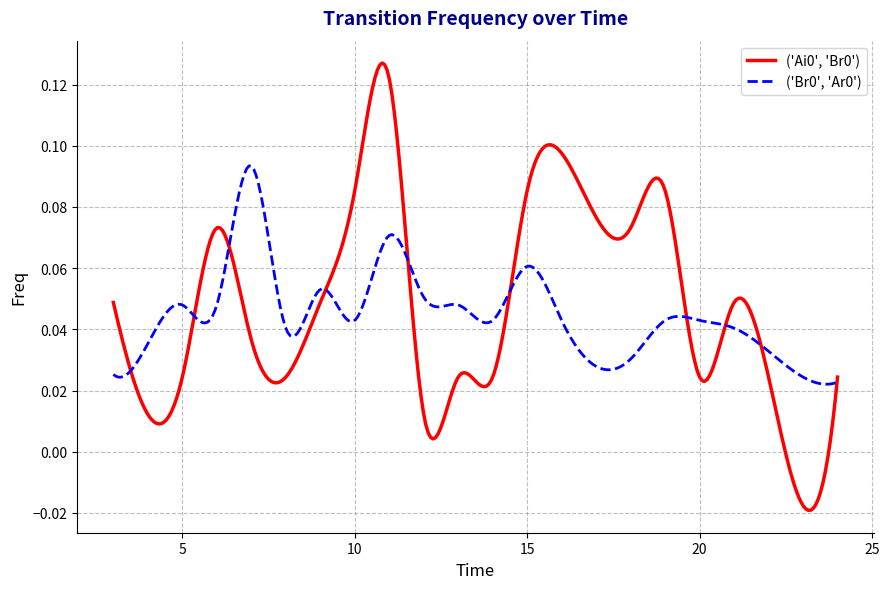

How many lines are shown in the chart?

2